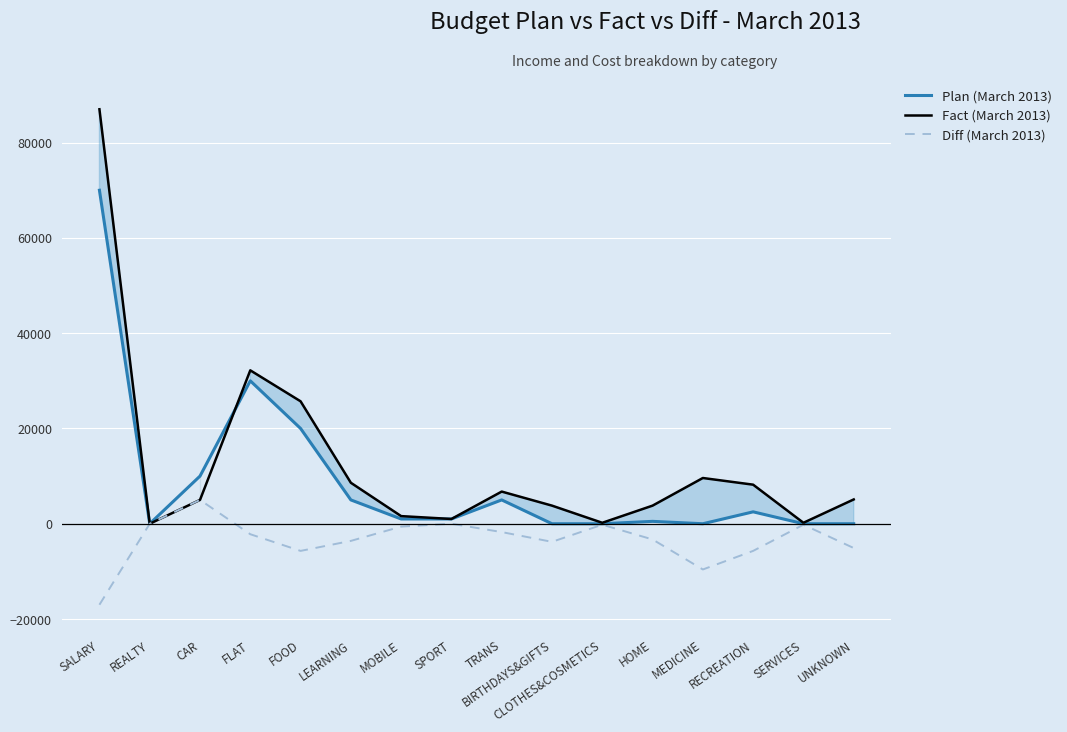

Does the chart display data point markers on the line(s)?

No